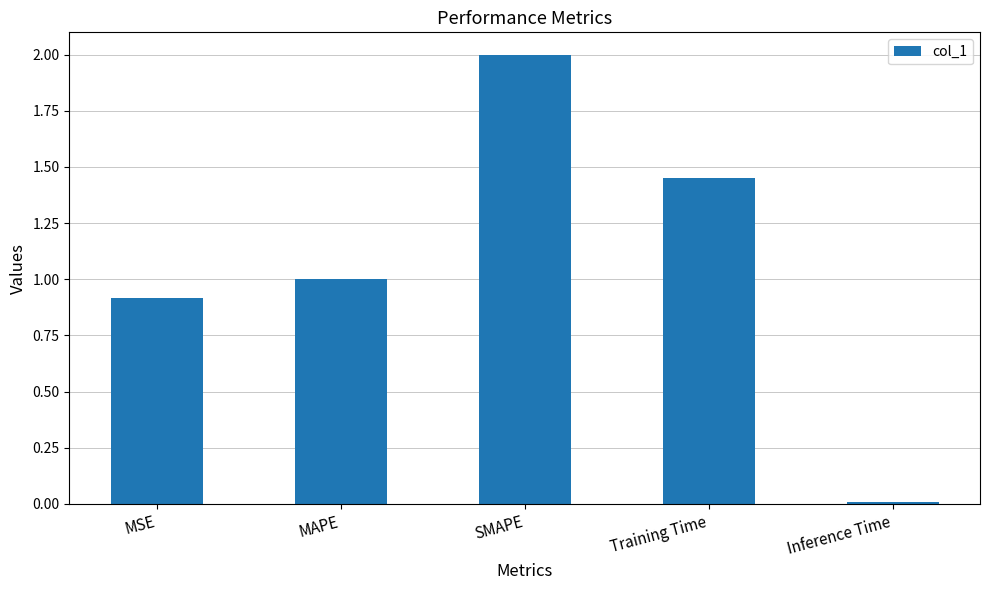

List the labels in order of value, smallest first.

Inference Time, MSE, MAPE, Training Time, SMAPE